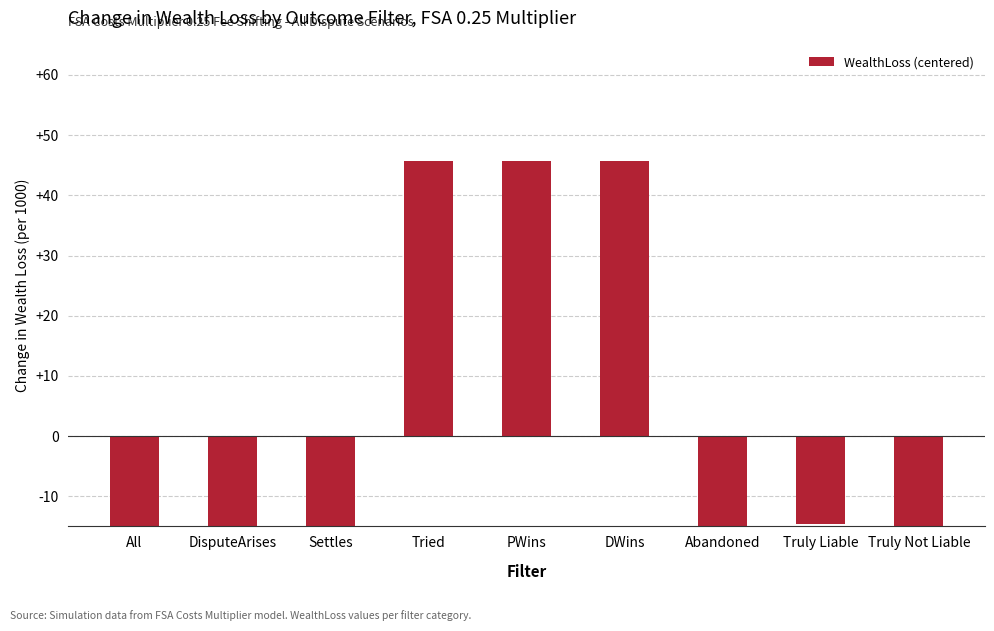

What is the label of the 2nd bar from the right?

Truly Liable